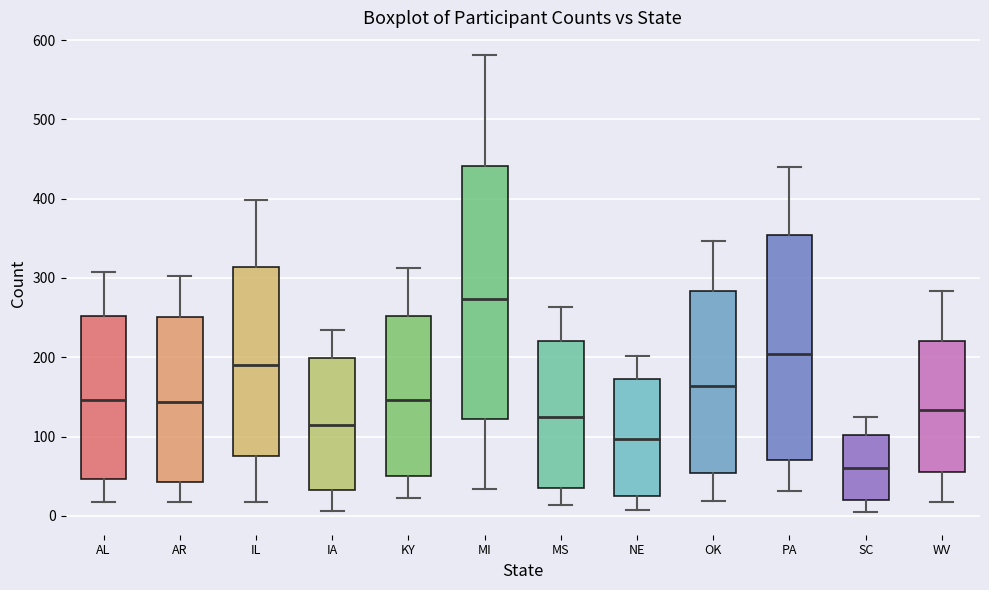

Which box has the highest median line?

MI